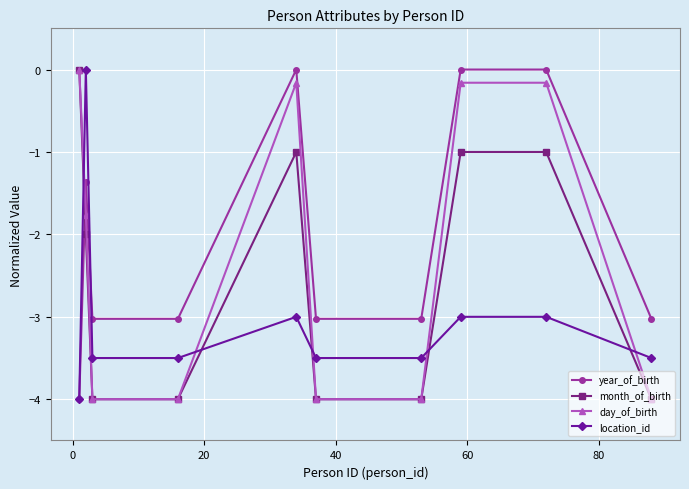

What is the difference between the maximum and minimum values in the month_of_birth series?

4.0